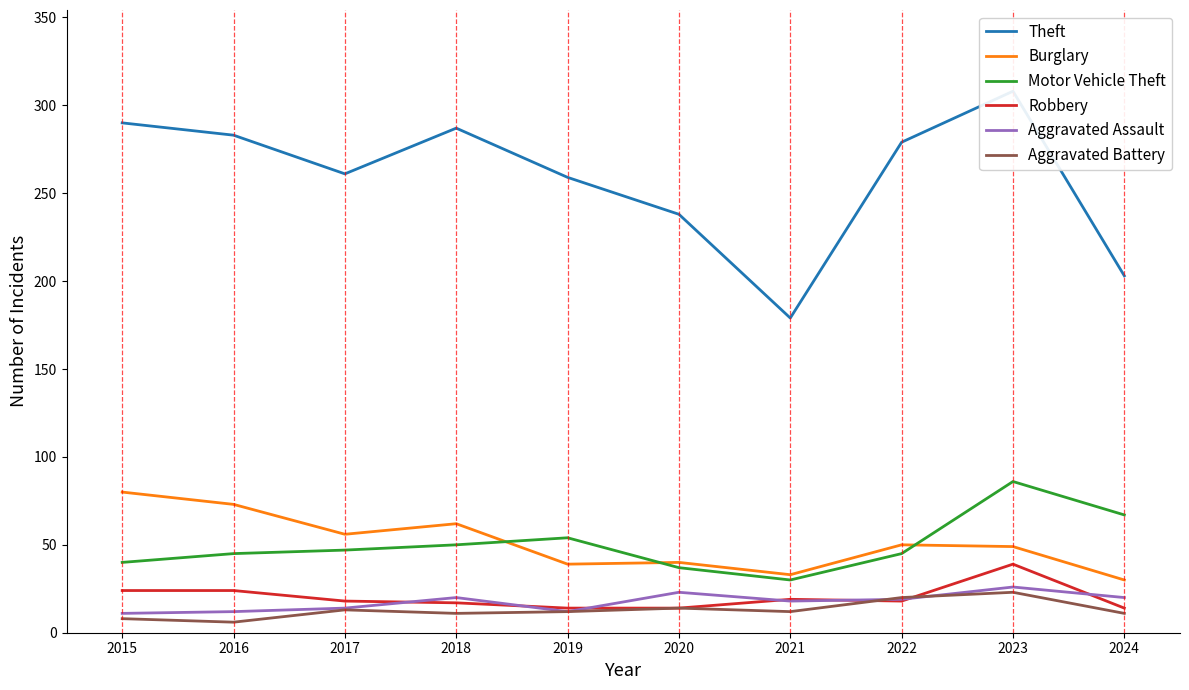

What is the value of the Aggravated Assault point at the 4th from the left?

20